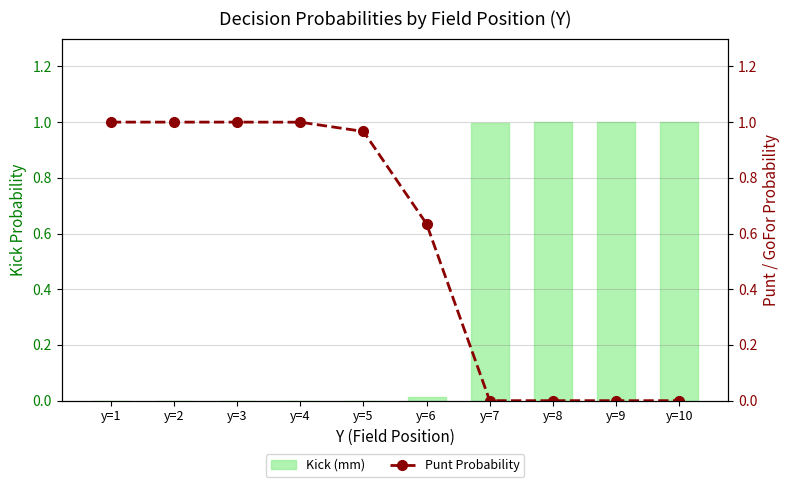

What is the difference between the maximum and second lowest values in the Punt Probability series?

1.0